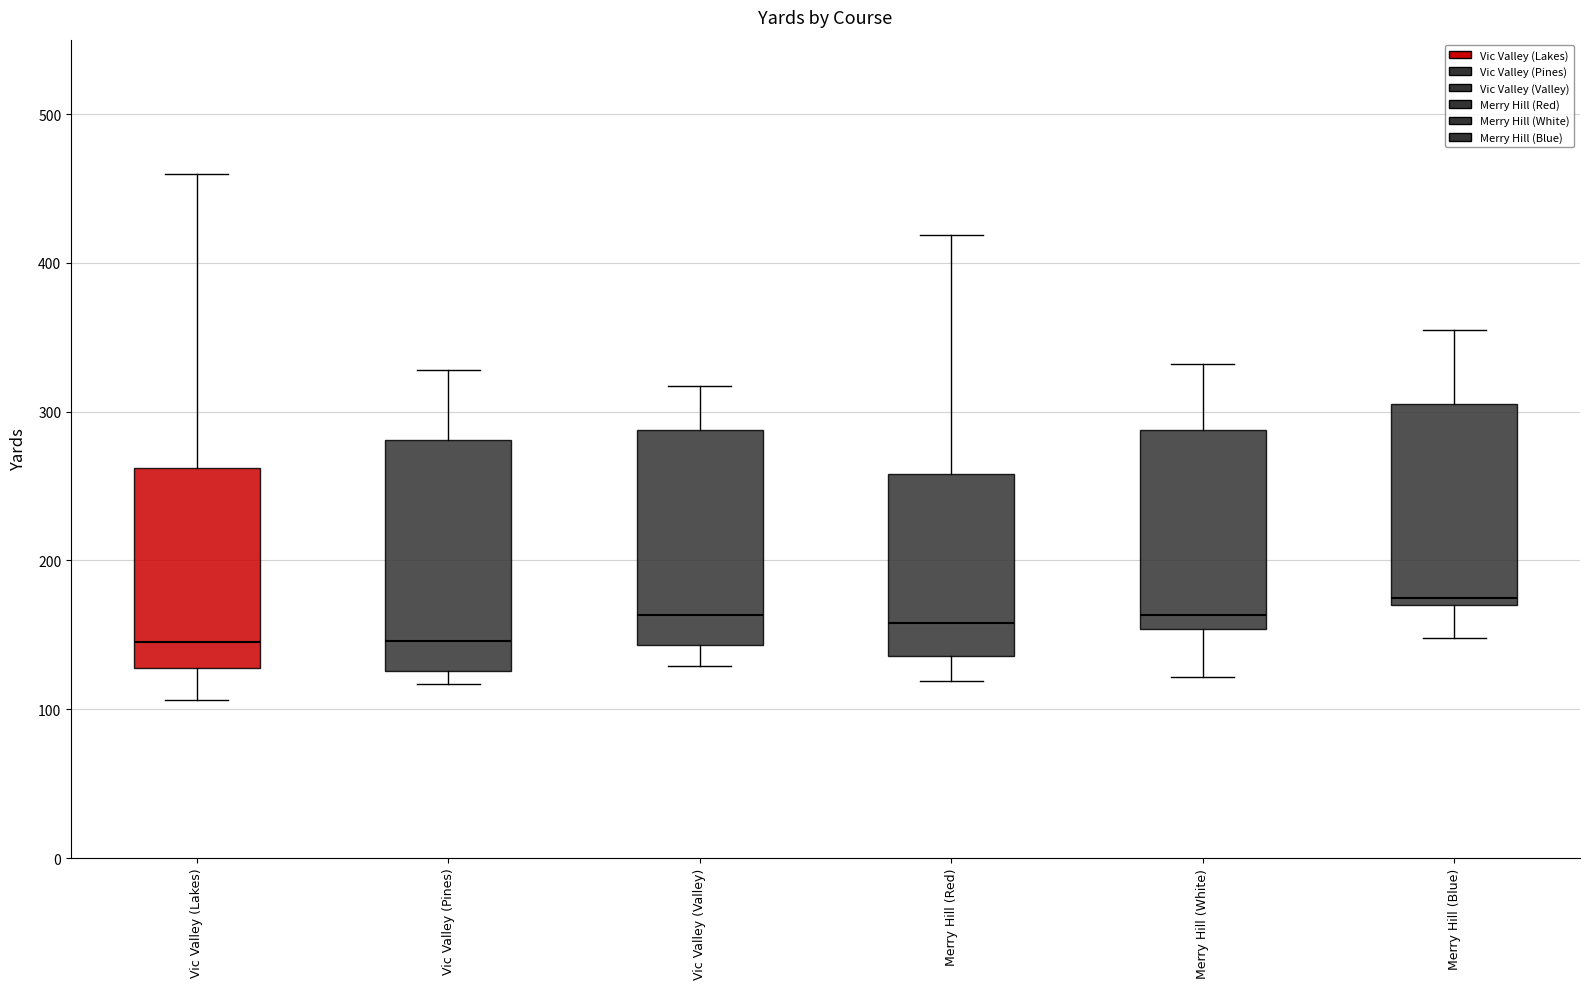

Reading left to right, read every box against the y-axis: the position of its median line, the range the box covers, and the ends of its whiskers. The values are not printed on the chart, so give them approximately, as read against the axis.

Vic Valley (Lakes): median 150, box 130 to 260, whiskers 110 to 460
Vic Valley (Pines): median 150, box 130 to 280, whiskers 120 to 330
Vic Valley (Valley): median 160, box 140 to 290, whiskers 130 to 320
Merry Hill (Red): median 160, box 140 to 260, whiskers 120 to 420
Merry Hill (White): median 160, box 150 to 290, whiskers 120 to 330
Merry Hill (Blue): median 180, box 170 to 310, whiskers 150 to 360